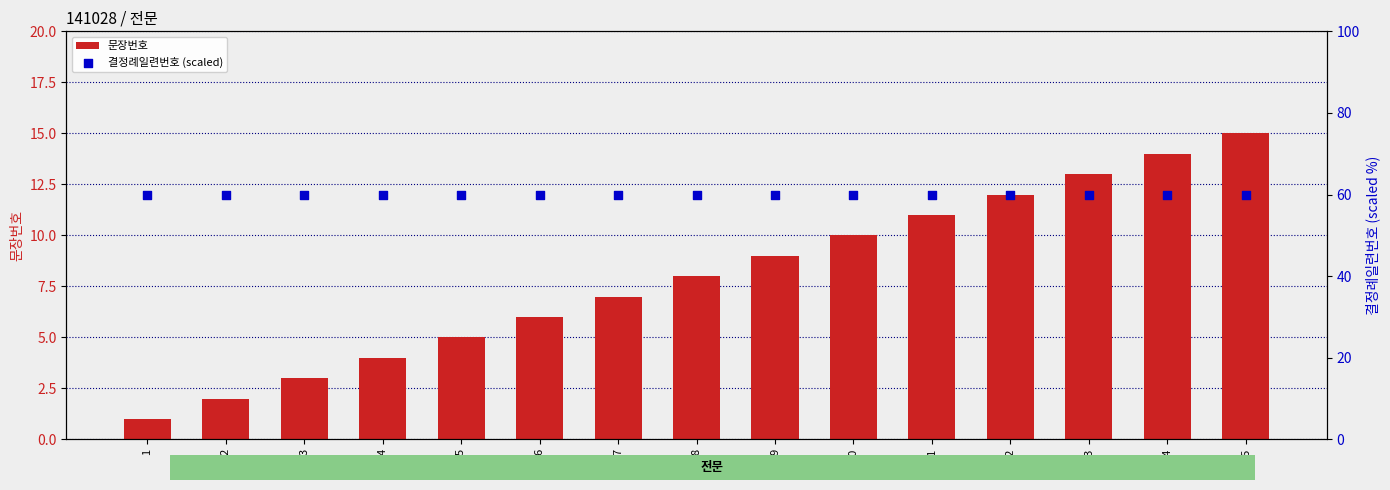

What are all the series names shown in the legend?

문장번호, 결정례일련번호 (scaled)